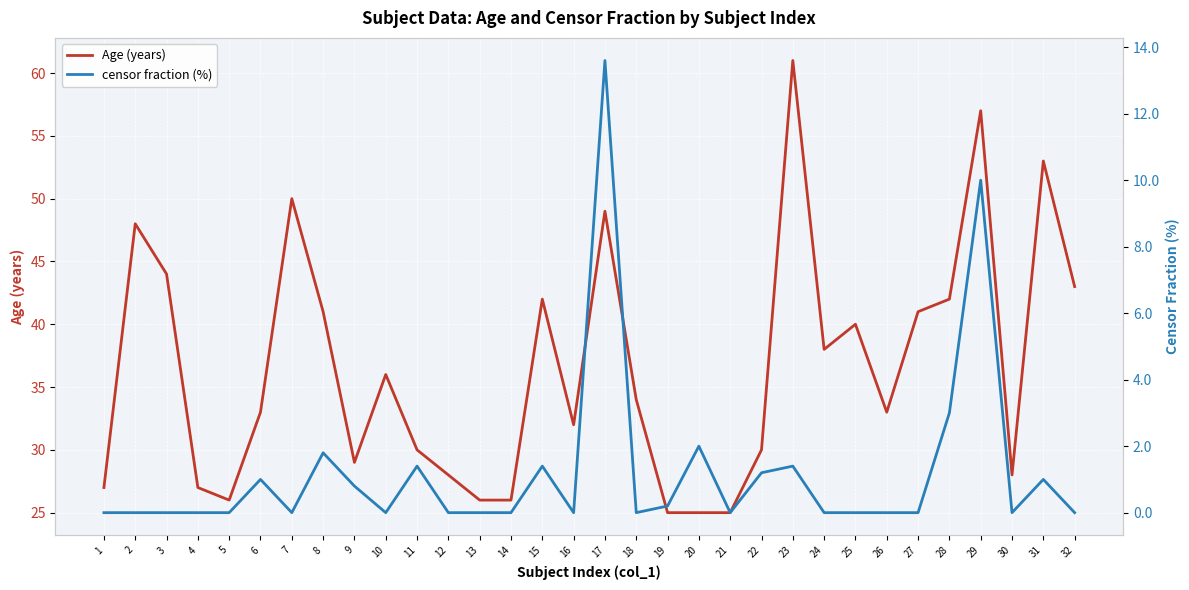

The value of Age (years) at 32 is 43.0. True or false?

True